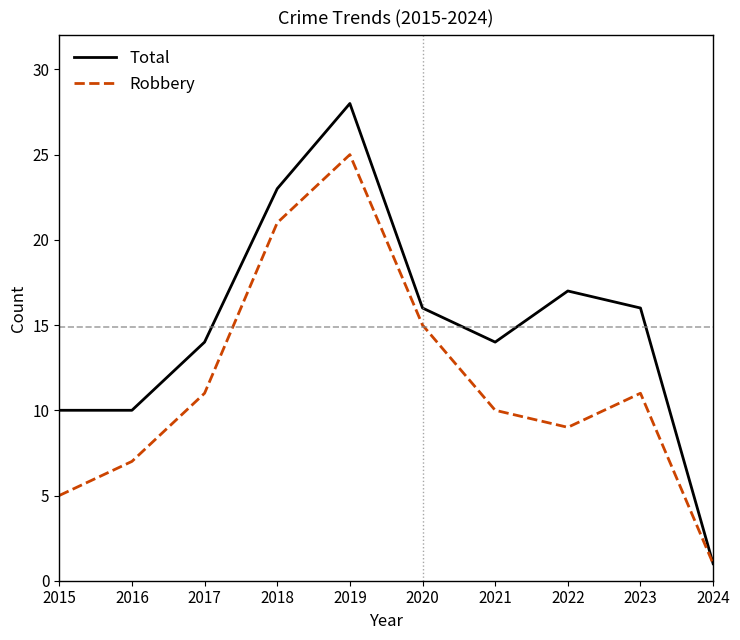

What is the total value across all series at 2016?

17